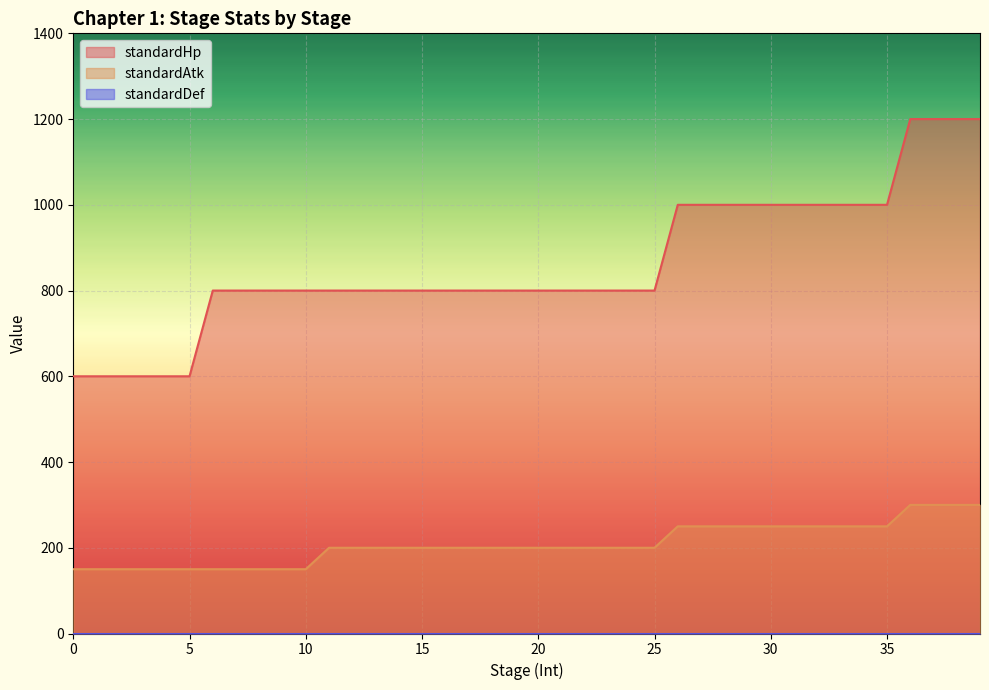

Which series has the widest spread of values?

standardHp